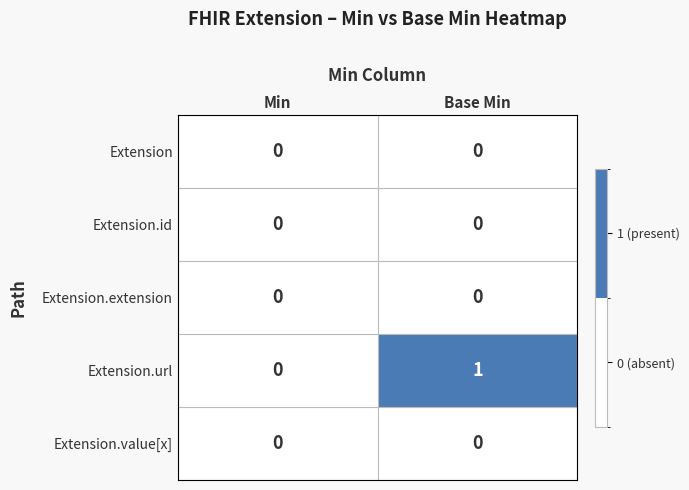

True or false: Extension.value[x] has a value of 0 at Base Min.

True